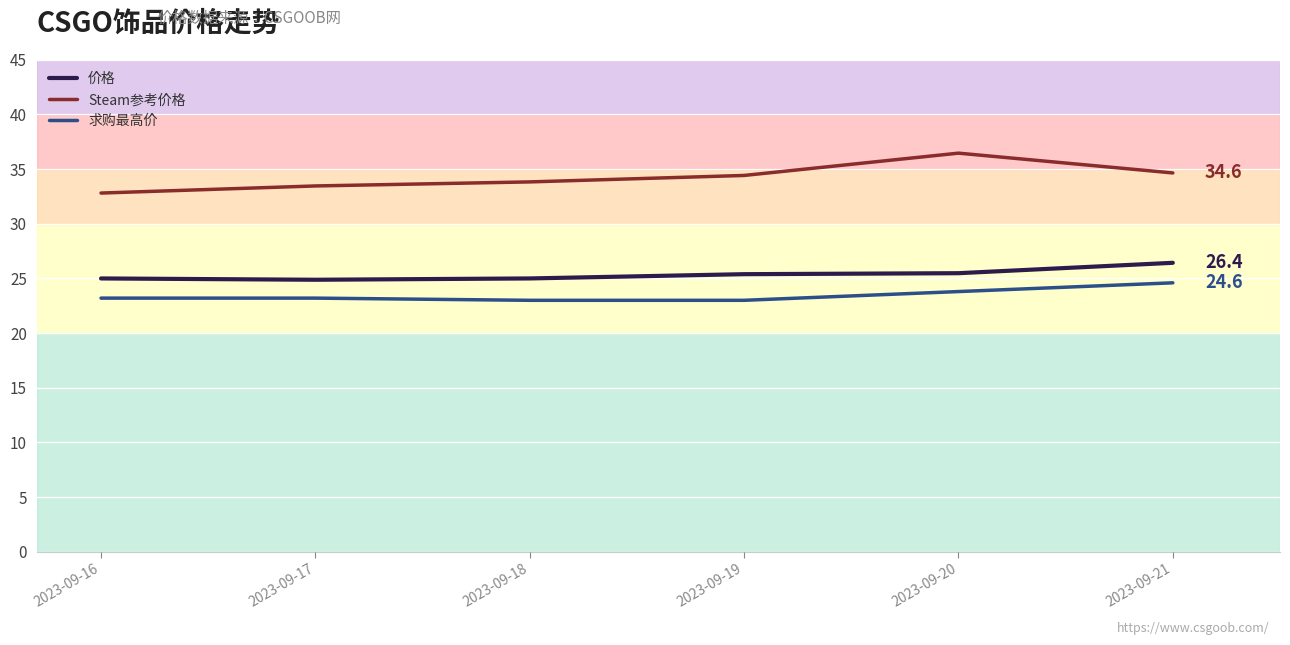

What is the spread (max minus min) of values at 2023-09-17?

10.3